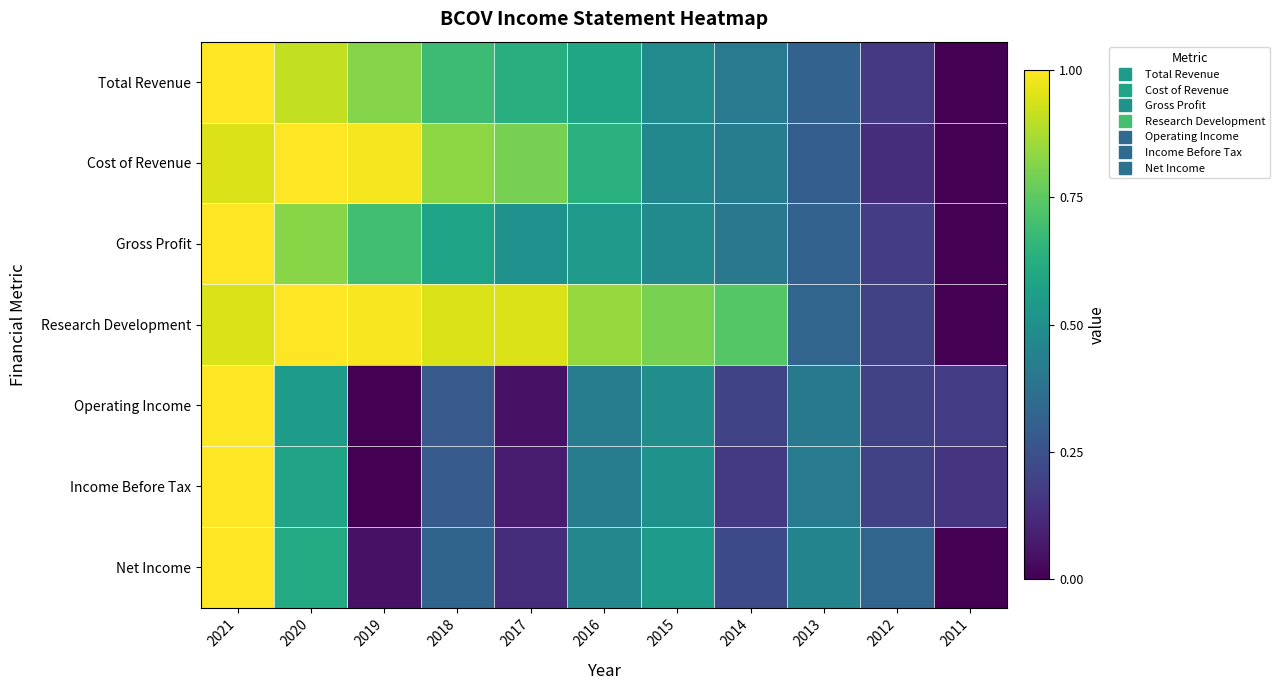

At which category is the sum across all series the highest?

2021